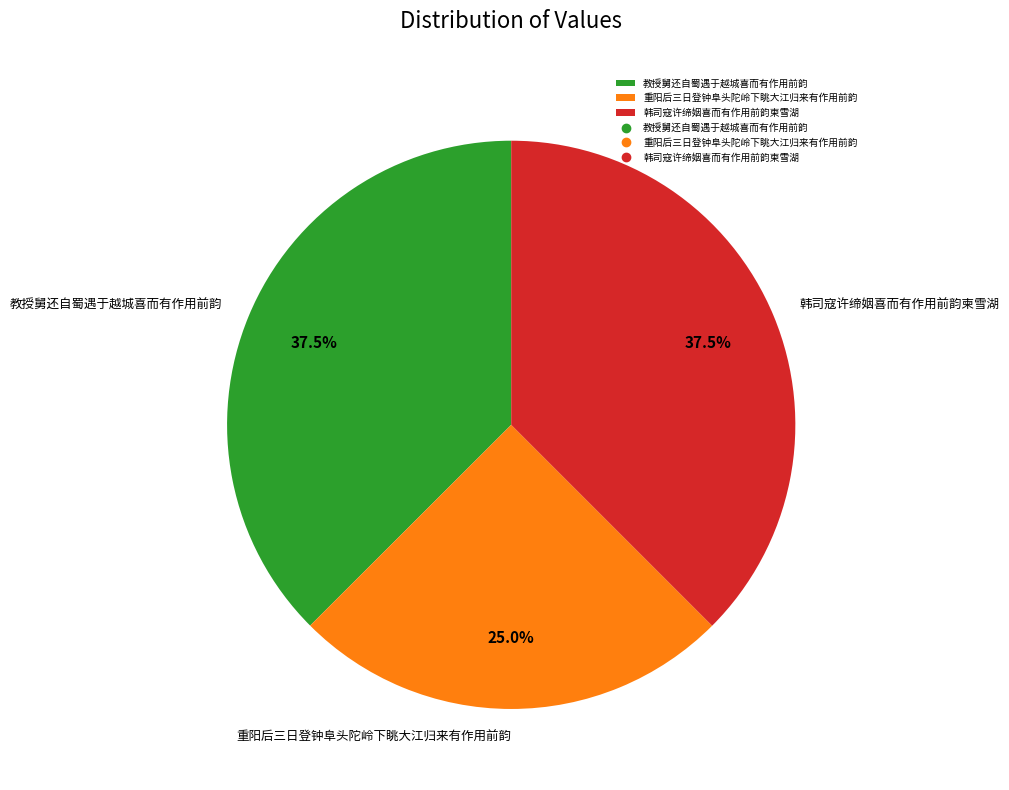

Does 重阳后三日登钟阜头陀岭下眺大江归来有作用前韵 represent more than half of the total?

No